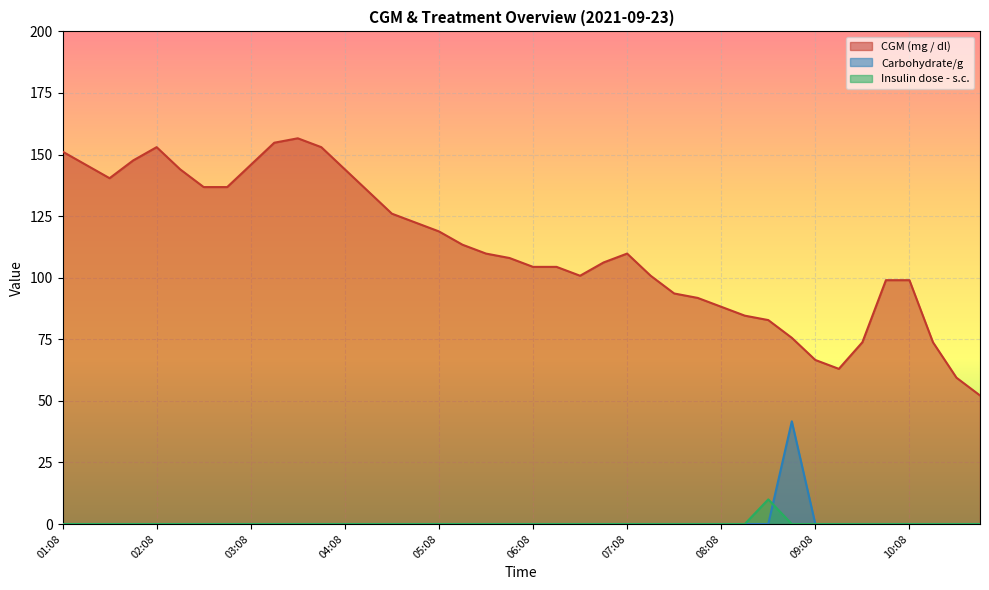

Reading left to right, what are all the values shown in this chart?

CGM (mg / dl): 01:08=151.2	01:23=145.8	01:38=140.4	01:53=147.6	02:08=153.0	02:23=144.0	02:38=136.8	02:53=136.8	03:08=145.8	03:23=154.8	03:38=156.6	03:53=153.0	04:08=144.0	04:23=135.0	04:38=126.0	04:53=122.4	05:08=118.8	05:23=113.4	05:38=109.8	05:53=108.0	06:08=104.4	06:23=104.4	06:38=100.8	06:53=106.2	07:08=109.8	07:23=100.8	07:38=93.6	07:53=91.8	08:08=88.2	08:23=84.6	08:38=82.8	08:53=75.6	09:08=66.6	09:23=63.0	09:38=73.8	09:53=99.0	10:08=99.0	10:23=73.8	10:38=59.4	10:53=52.2
Carbohydrate/g: 01:08=0.0	01:23=0.0	01:38=0.0	01:53=0.0	02:08=0.0	02:23=0.0	02:38=0.0	02:53=0.0	03:08=0.0	03:23=0.0	03:38=0.0	03:53=0.0	04:08=0.0	04:23=0.0	04:38=0.0	04:53=0.0	05:08=0.0	05:23=0.0	05:38=0.0	05:53=0.0	06:08=0.0	06:23=0.0	06:38=0.0	06:53=0.0	07:08=0.0	07:23=0.0	07:38=0.0	07:53=0.0	08:08=0.0	08:23=0.0	08:38=0.0	08:53=41.7	09:08=0.0	09:23=0.0	09:38=0.0	09:53=0.0	10:08=0.0	10:23=0.0	10:38=0.0	10:53=0.0
Insulin dose - s.c.: 01:08=0.0	01:23=0.0	01:38=0.0	01:53=0.0	02:08=0.0	02:23=0.0	02:38=0.0	02:53=0.0	03:08=0.0	03:23=0.0	03:38=0.0	03:53=0.0	04:08=0.0	04:23=0.0	04:38=0.0	04:53=0.0	05:08=0.0	05:23=0.0	05:38=0.0	05:53=0.0	06:08=0.0	06:23=0.0	06:38=0.0	06:53=0.0	07:08=0.0	07:23=0.0	07:38=0.0	07:53=0.0	08:08=0.0	08:23=0.0	08:38=10.0	08:53=0.0	09:08=0.0	09:23=0.0	09:38=0.0	09:53=0.0	10:08=0.0	10:23=0.0	10:38=0.0	10:53=0.0